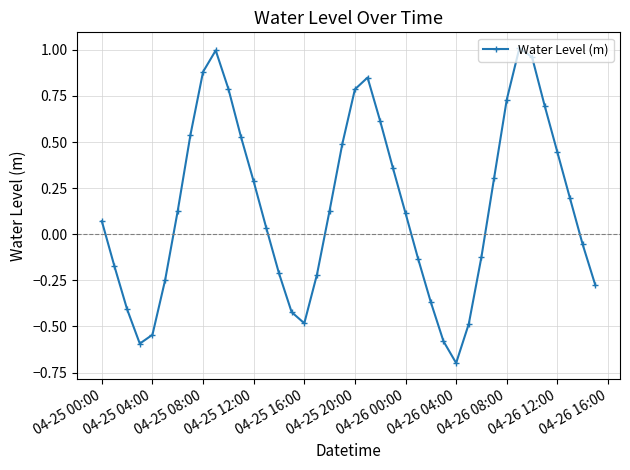

True or false: the data has more than 0 interior local peaks.

True